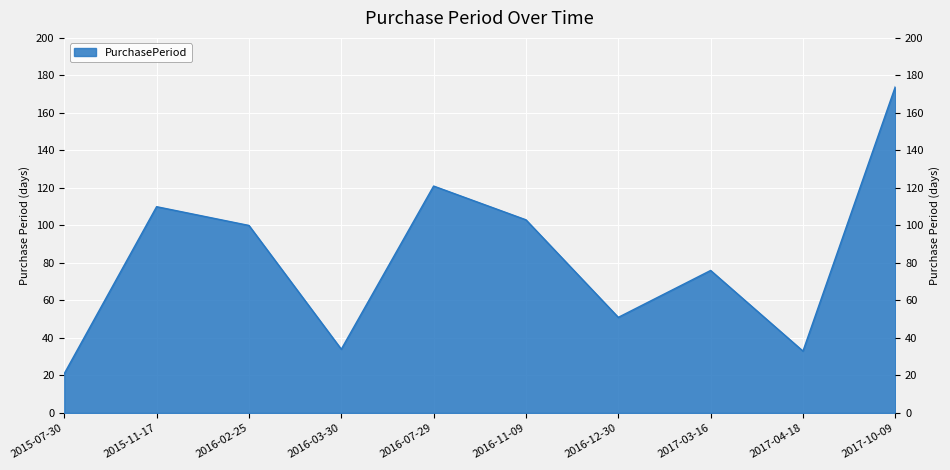

What is the sum of the values at 2017-04-18 and 2016-02-25?

133